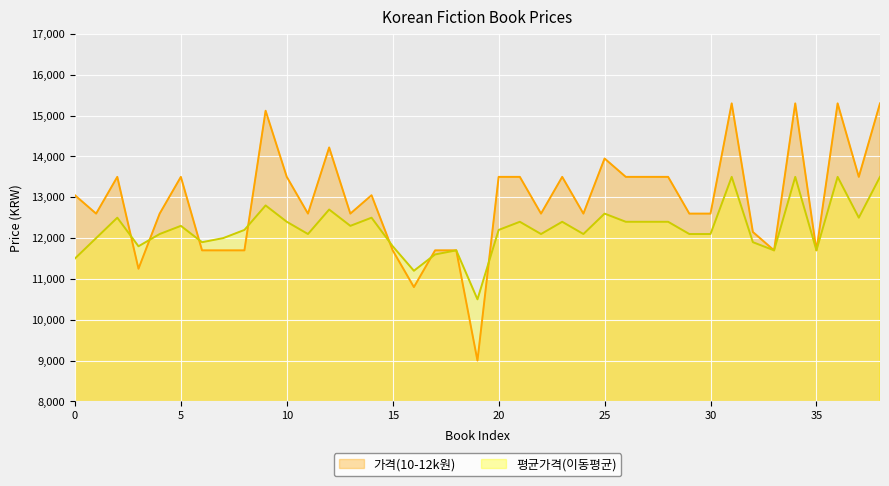

How many interior local peaks does the 가격(10-12k원) series have?

10